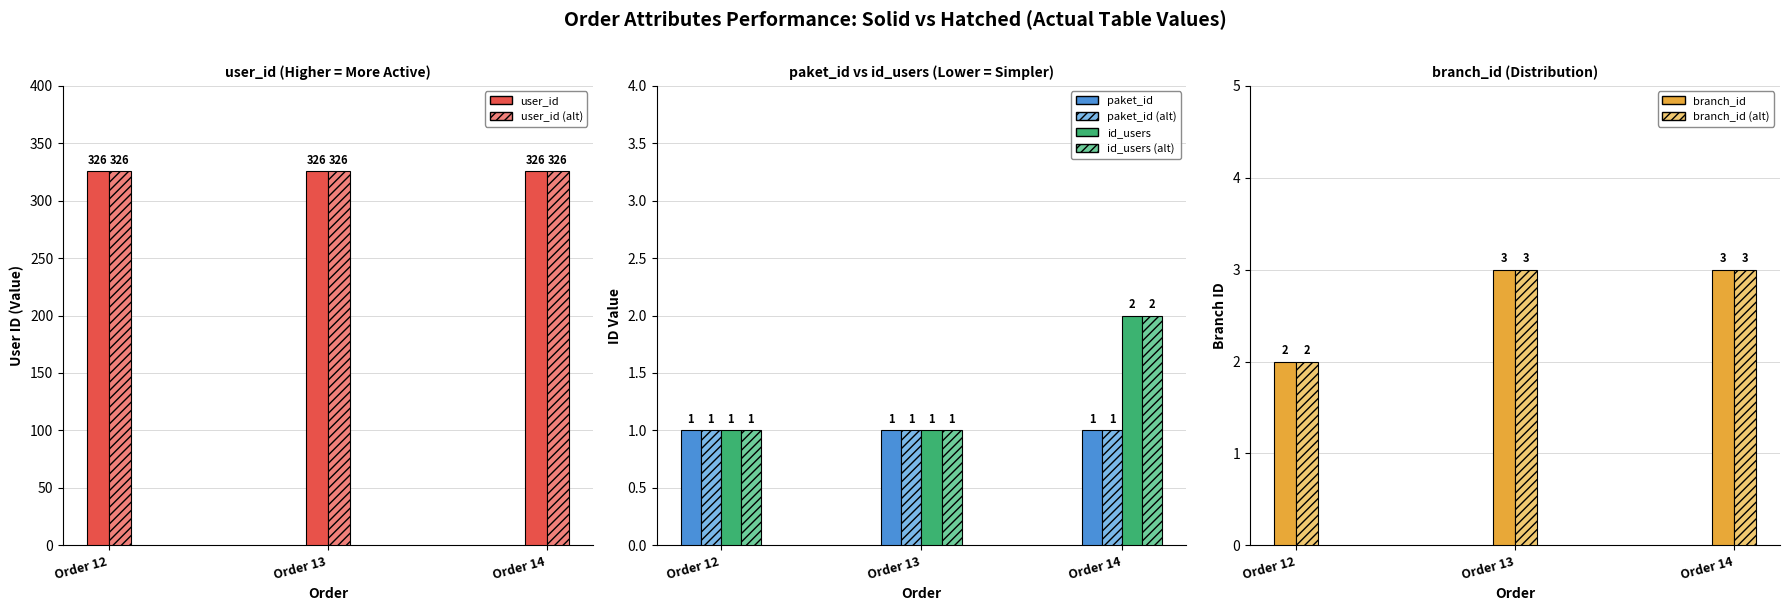

What is the minimum value for id_users?

1